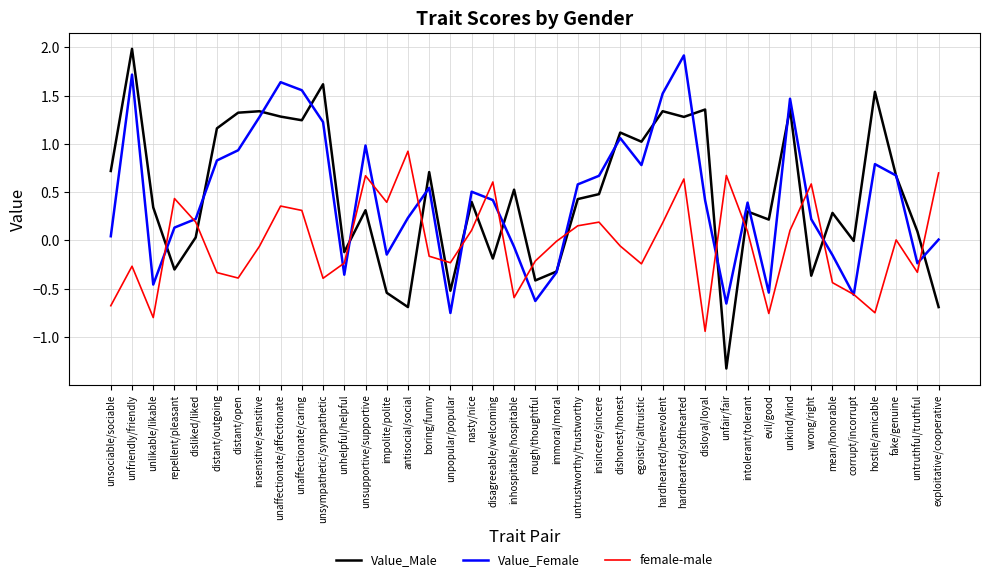

What position from the left is unfriendly/friendly?

2